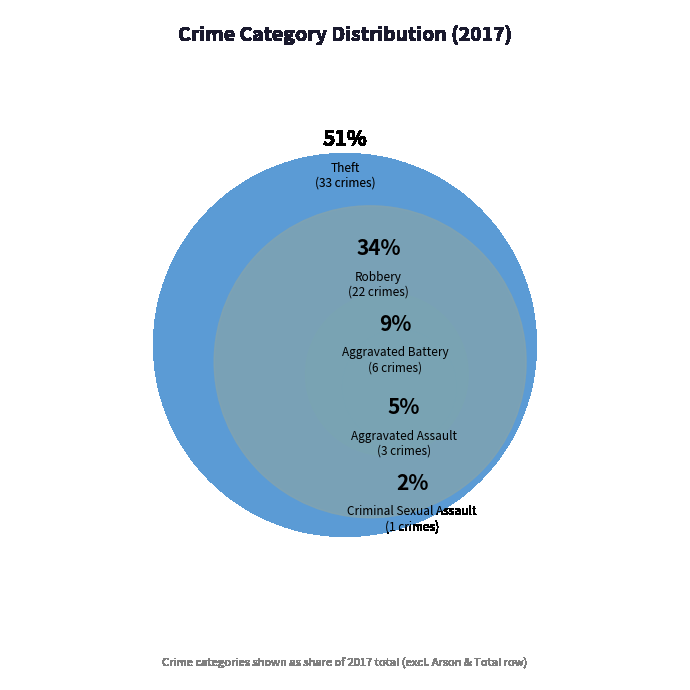

How many slices are in this pie chart?

5